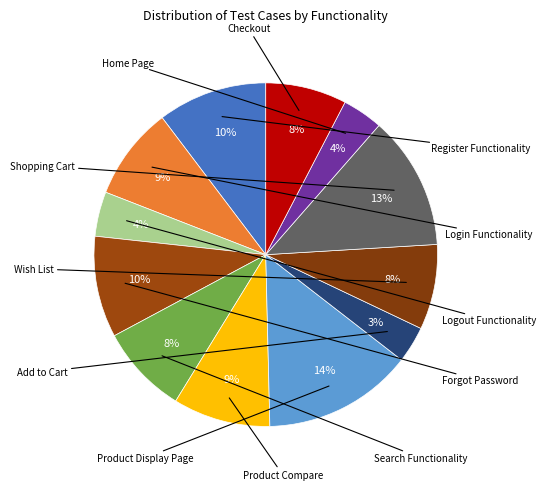

Is there any slice that represents more than half of the pie?

No